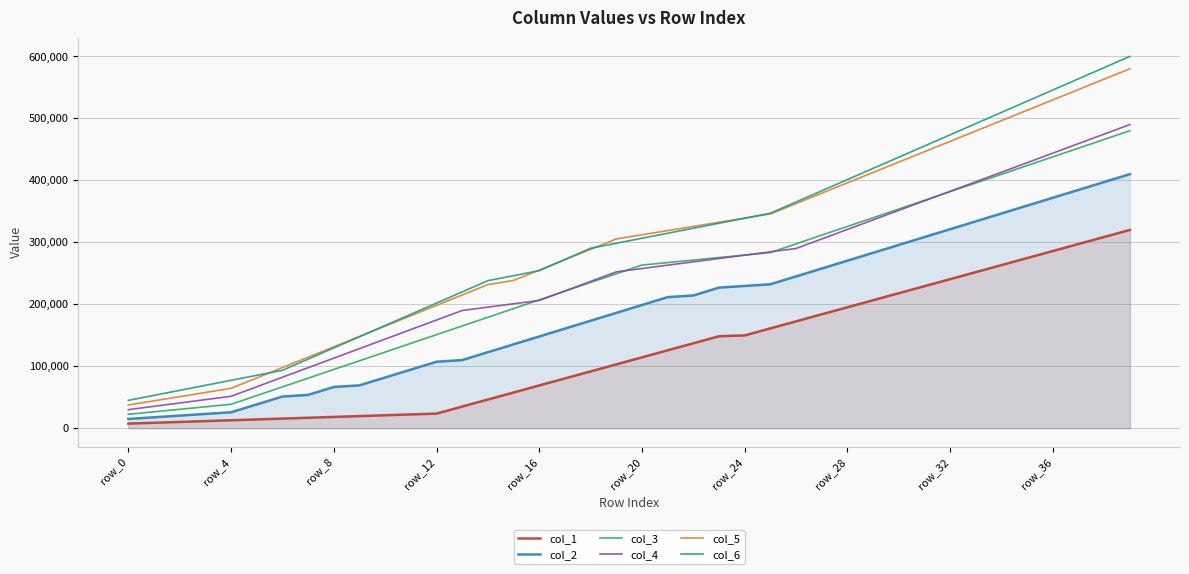

Which series changed the most between row_4 and row_20?

col_5